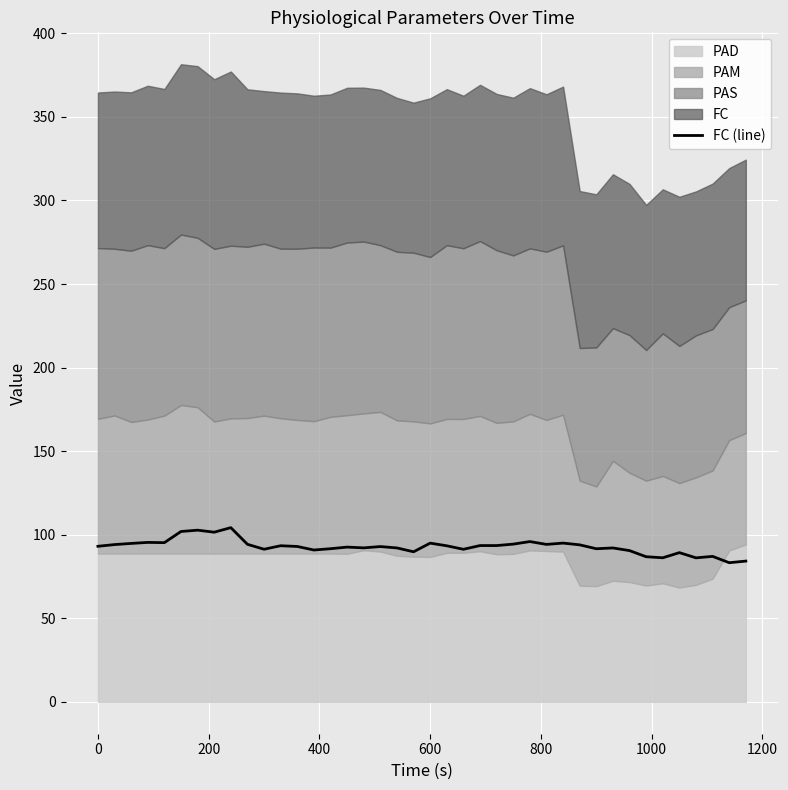

True or false: the data has more than 0 interior local peaks.

True